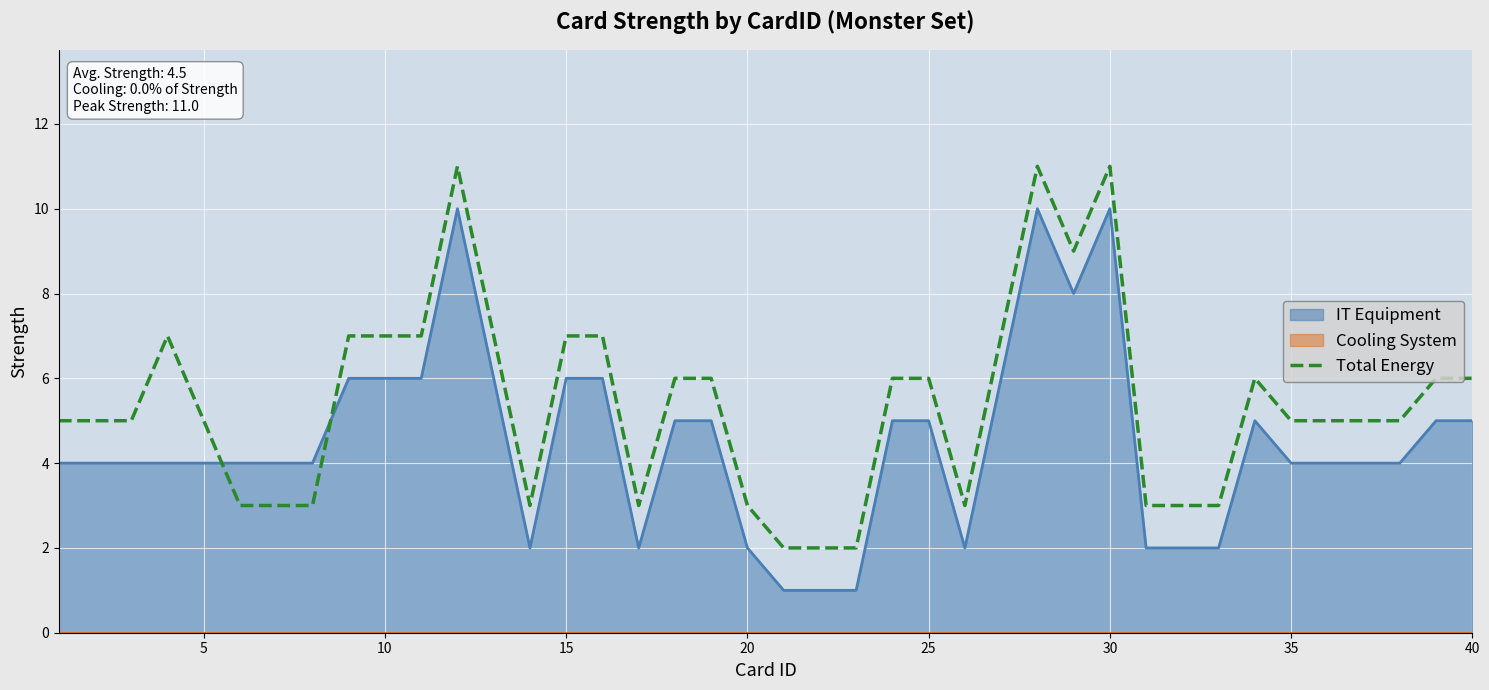

How many intersections are there between Total Energy and IT Equipment?

2